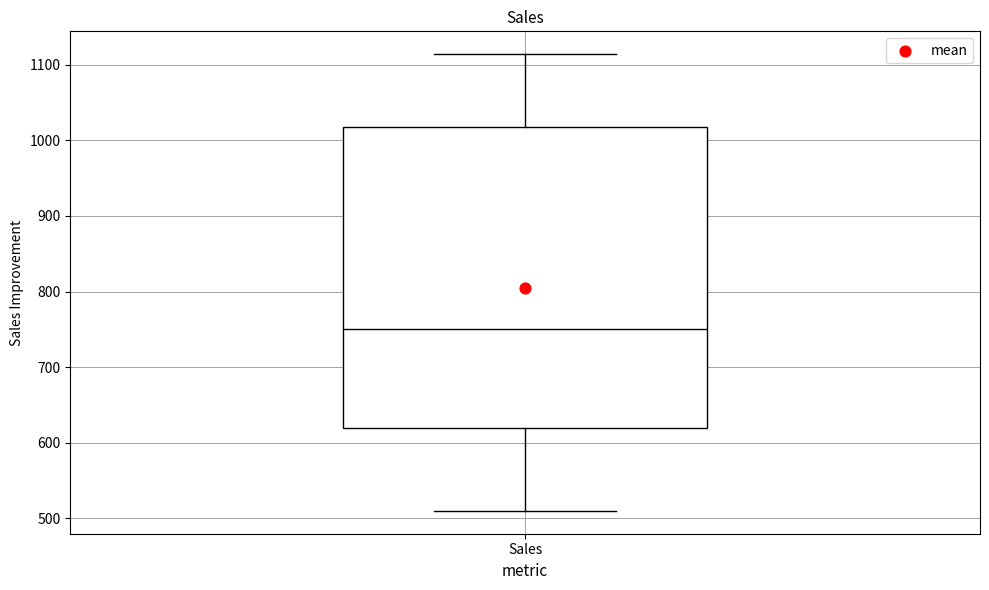

Transcribe this box plot: give where the median line is, the range the box spans, and where the two whiskers end, as read against the y-axis. The values are not printed on the chart, so give them approximately, as read against the axis.

median 750, box 620 to 1020, whiskers 510 to 1110